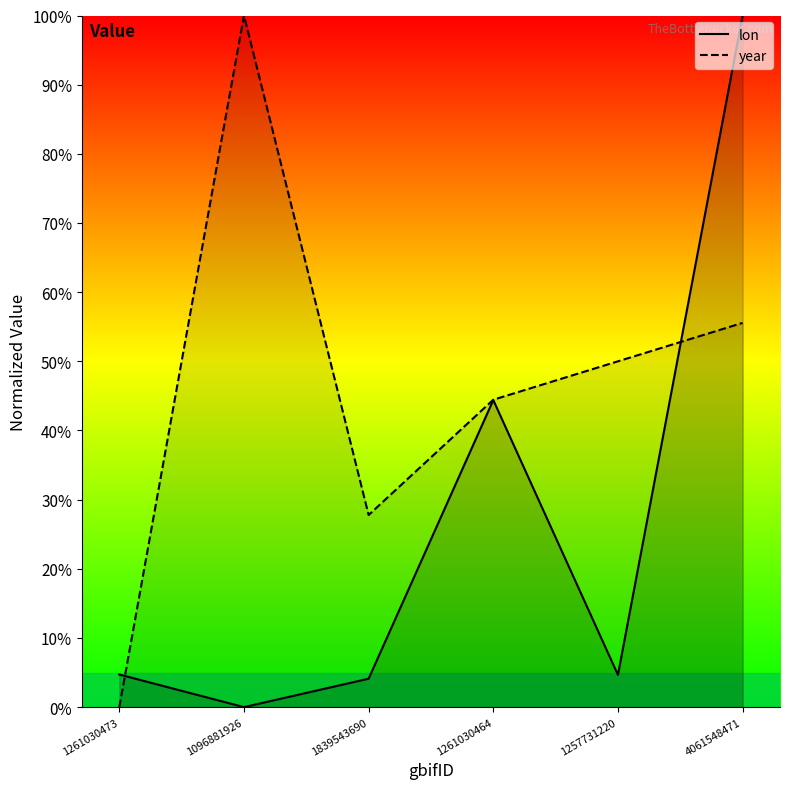

Between which two adjacent categories do lon and year first intersect?

1261030473 and 1096881926